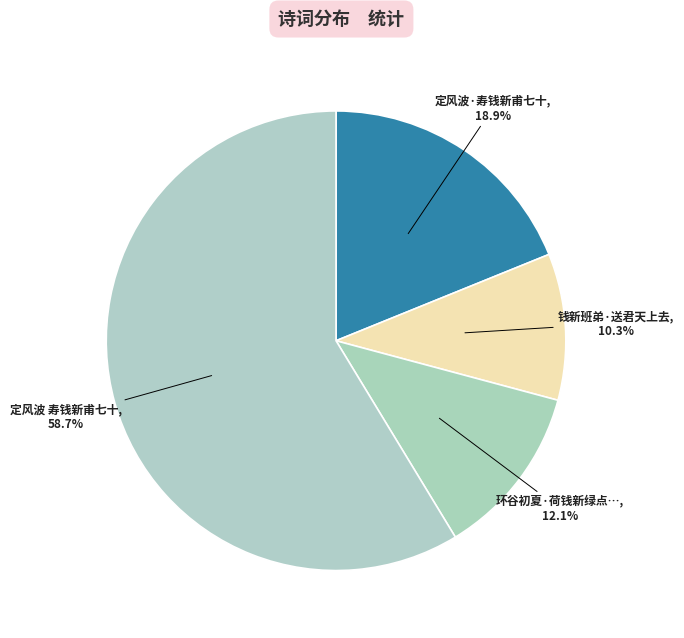

How many segments does this pie chart have?

4